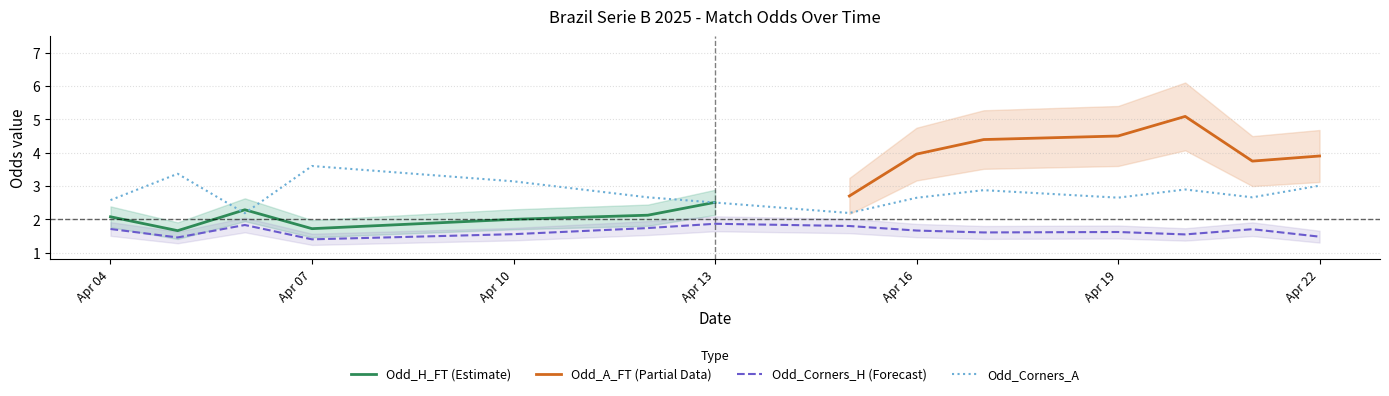

True or false: Odd_Corners_A and Odd_Corners_H (Forecast) intersect in this chart.

False